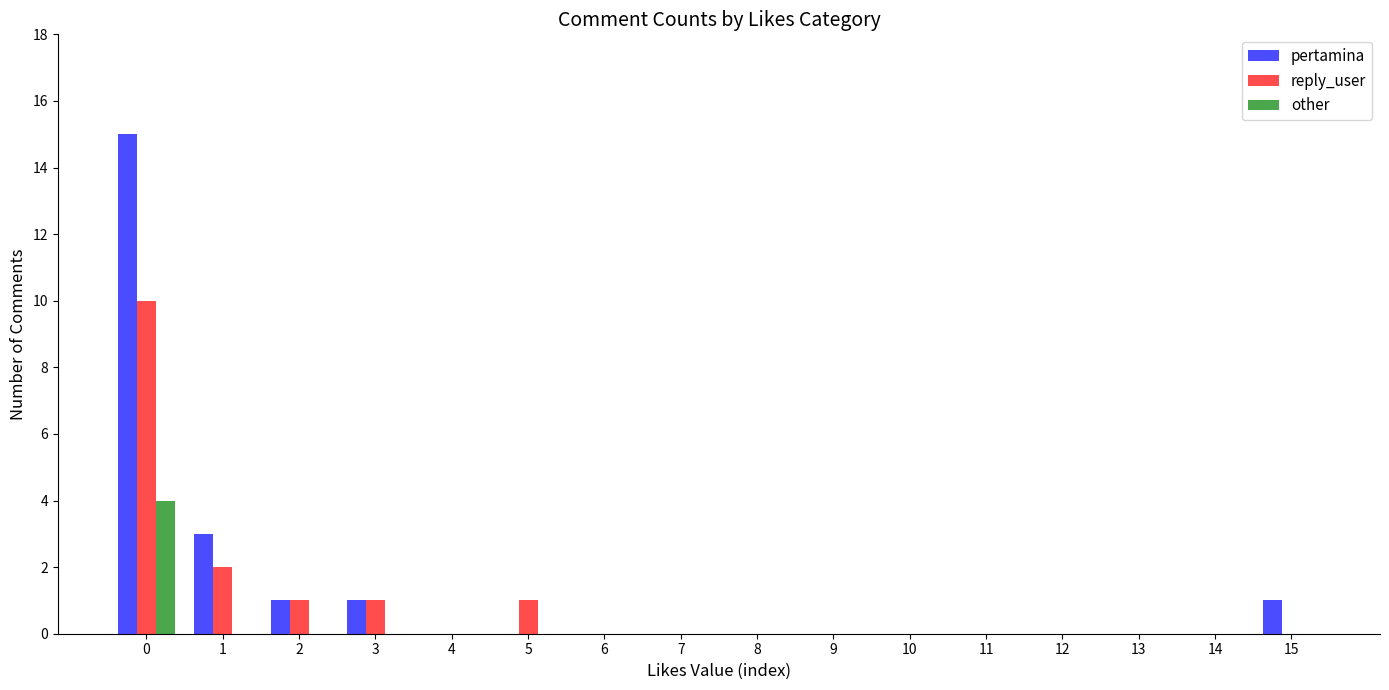

What is the greatest value displayed?

15